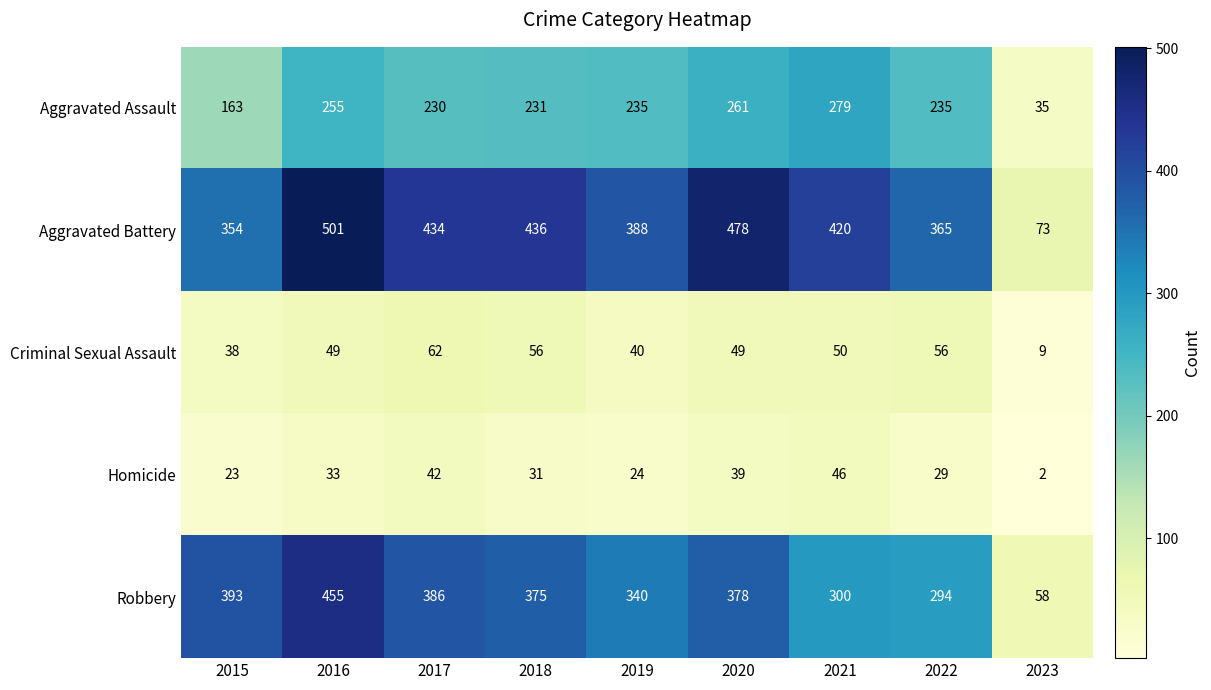

What is the difference between the highest and lowest values at 2023?

71